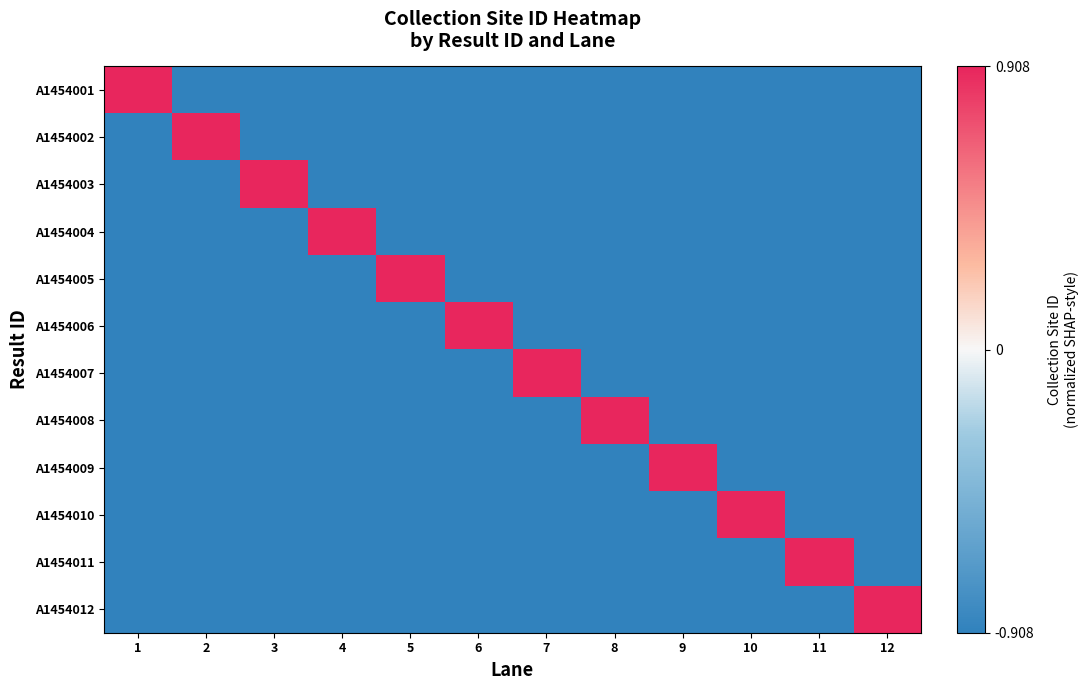

What is the maximum value shown in the chart?

0.9